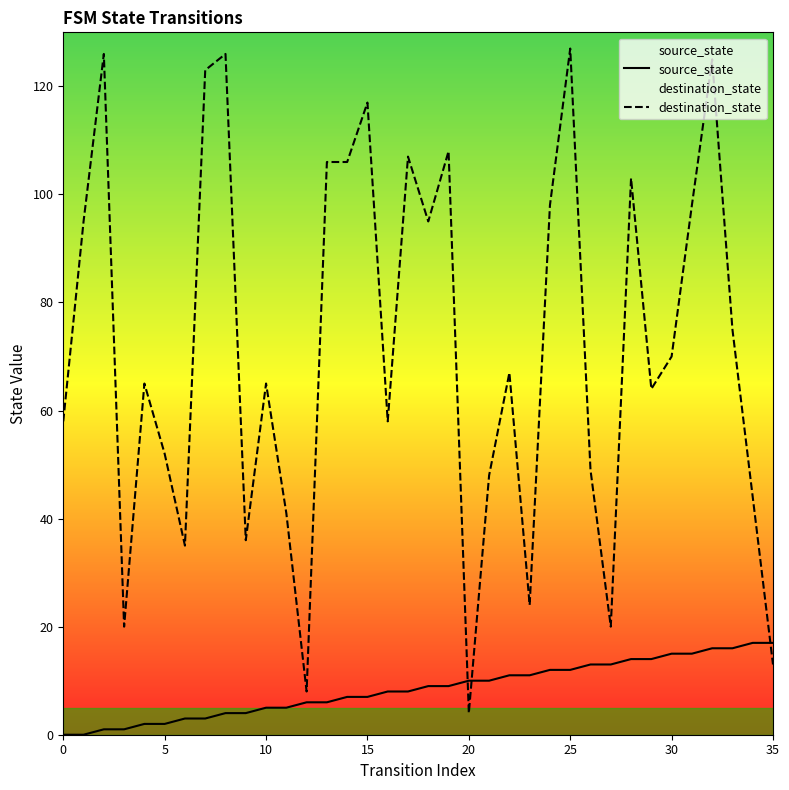

What is the sum of the destination_state values at 11 and 18?

136